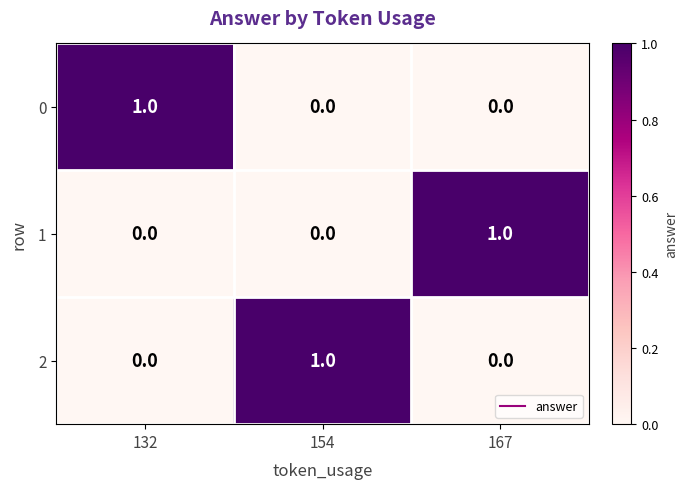

Is it true that 0 equals 0 at 154?

True